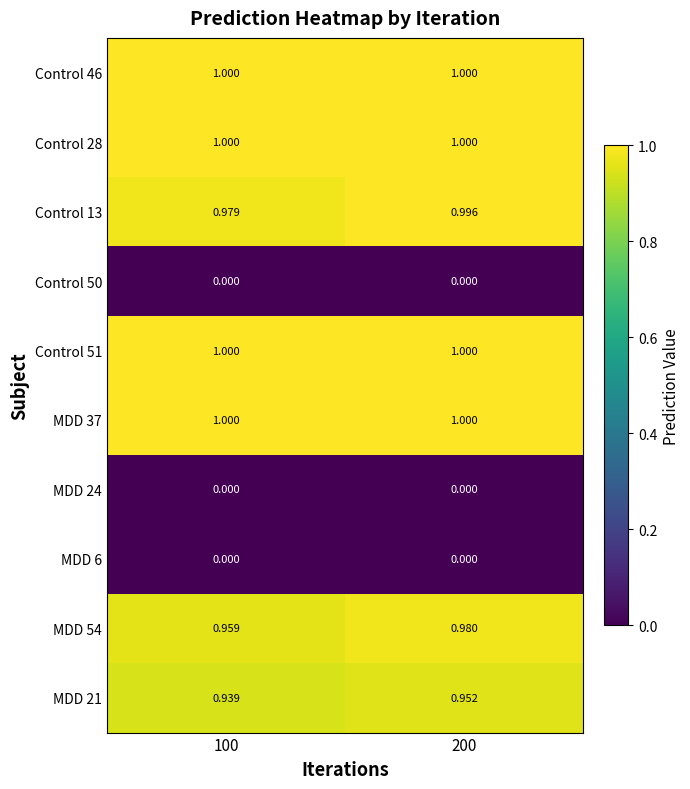

Is the value of MDD 37 at 200 greater than the value of Control 13 at 100?

Yes